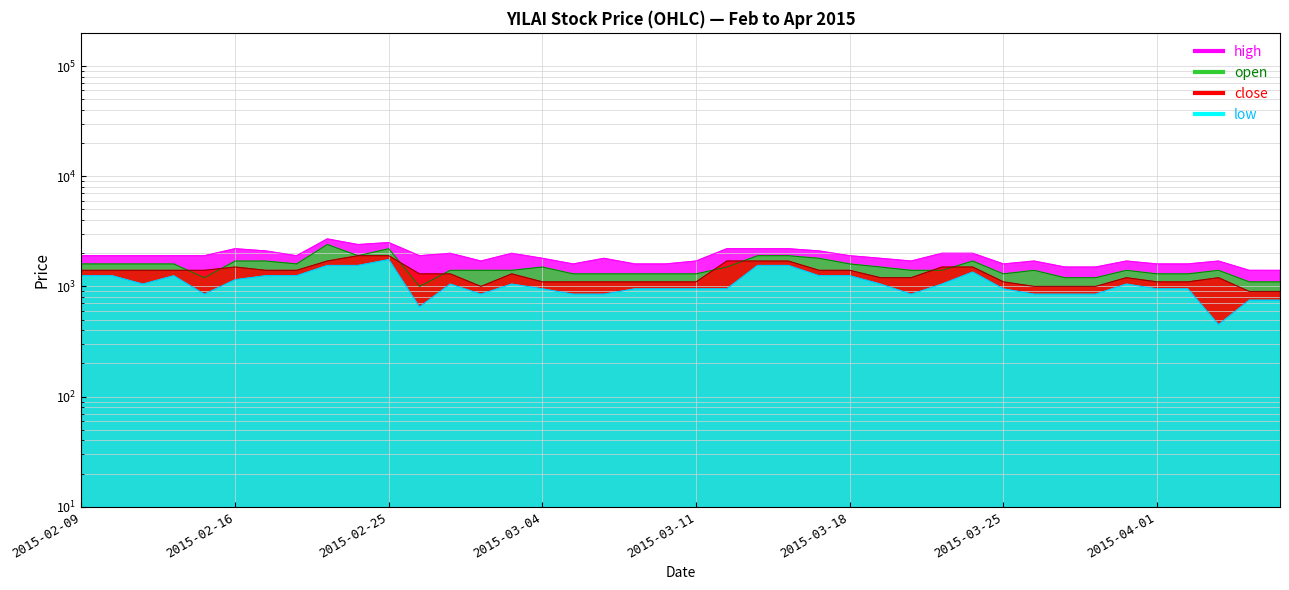

Between 2015-02-27 and 2015-03-18, which series saw the biggest shift?

open